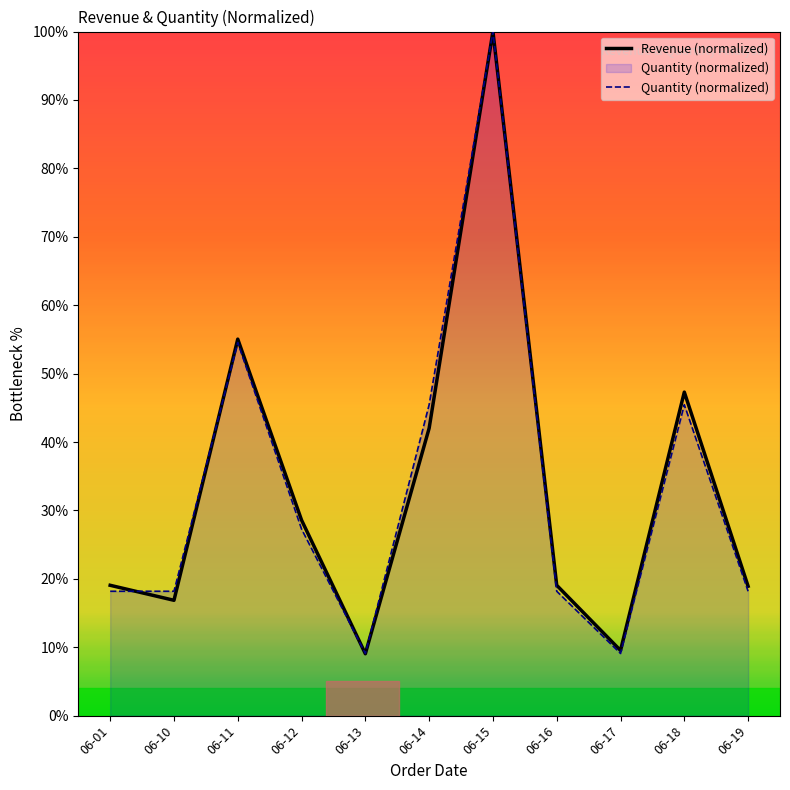

What is the sum of all Revenue (normalized) values?

365.4